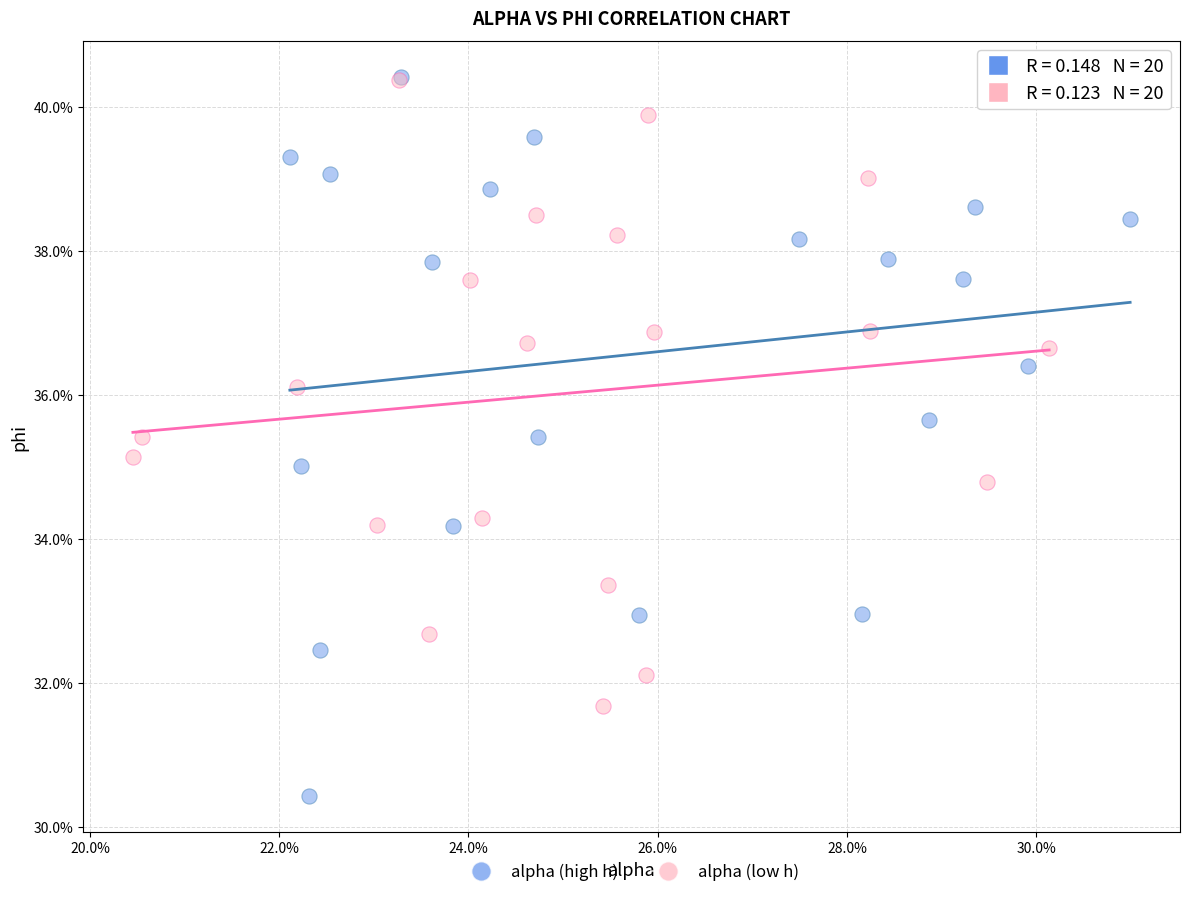

What are all the series names shown in the legend?

alpha (high h), alpha (low h)